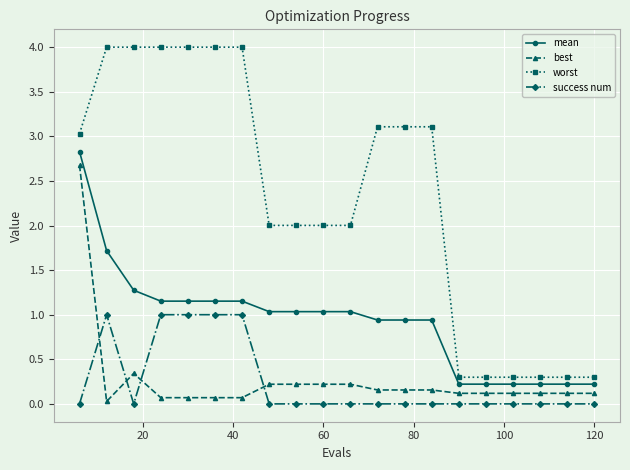

True or false: success num has more than 0 interior local peaks.

True